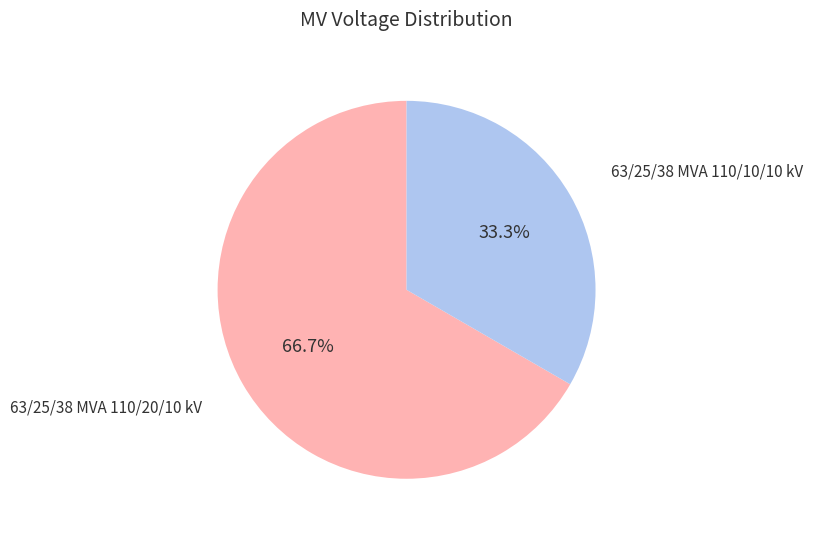

Does any single category account for the majority?

Yes